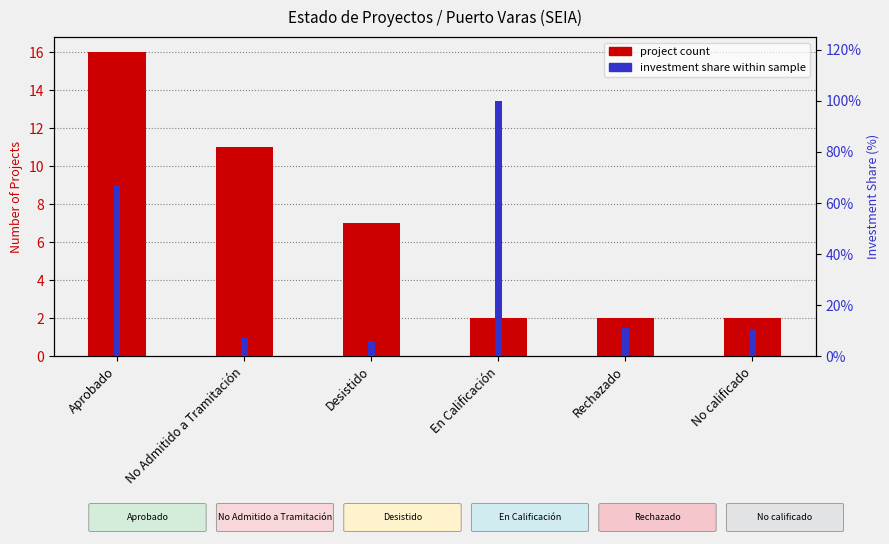

What is the difference between the highest and lowest values at Aprobado?

51.2